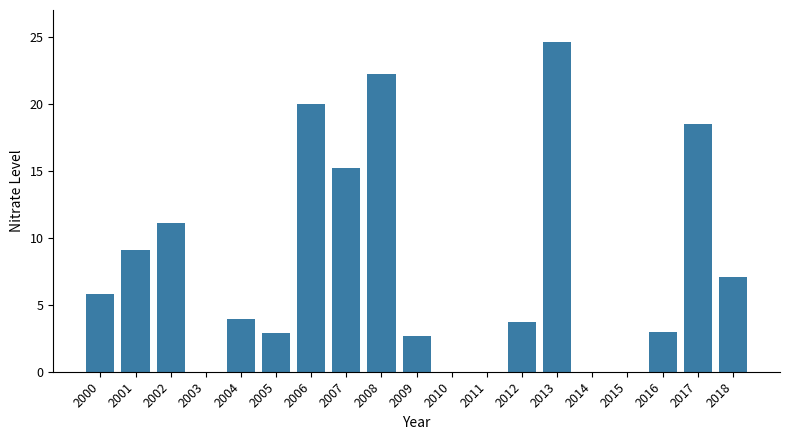

At which category does the chart reach its peak across all series?

2013